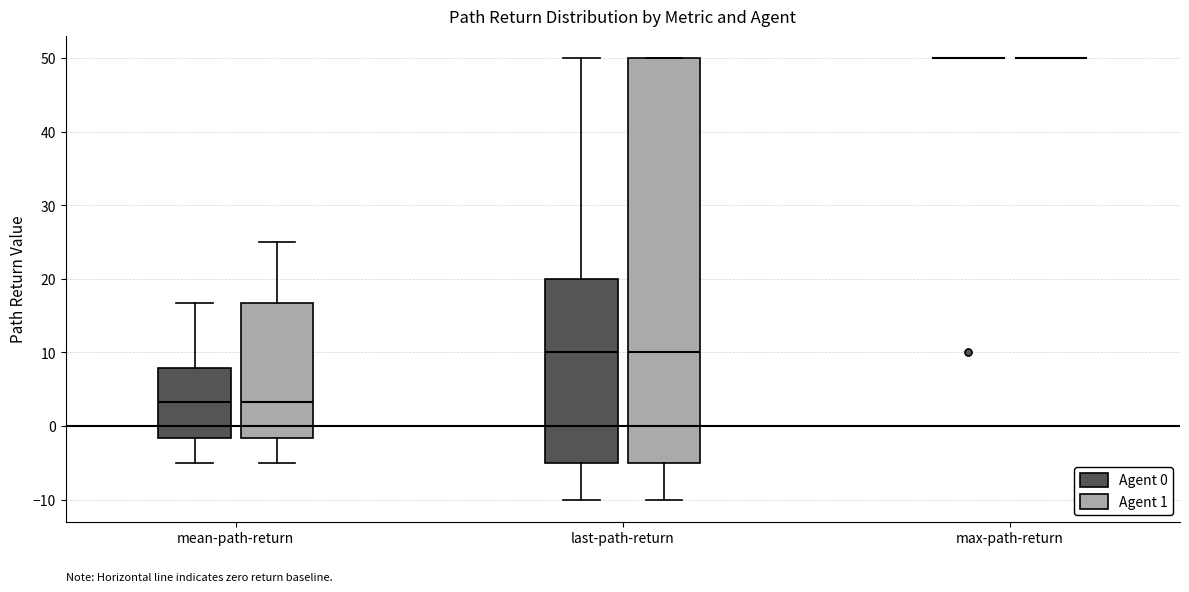

Comparing the boxes themselves (not the whiskers), which one is the tallest?

last-path-return (Agent 1)